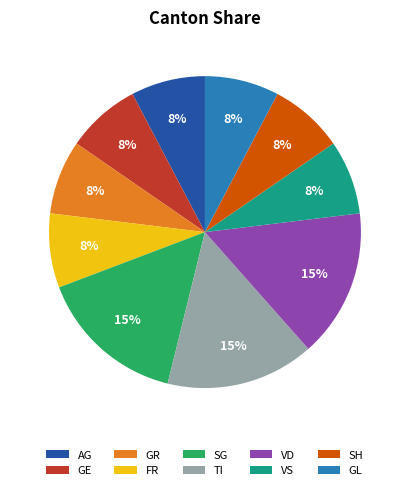

To the nearest percent, what is the average slice percentage?

10%